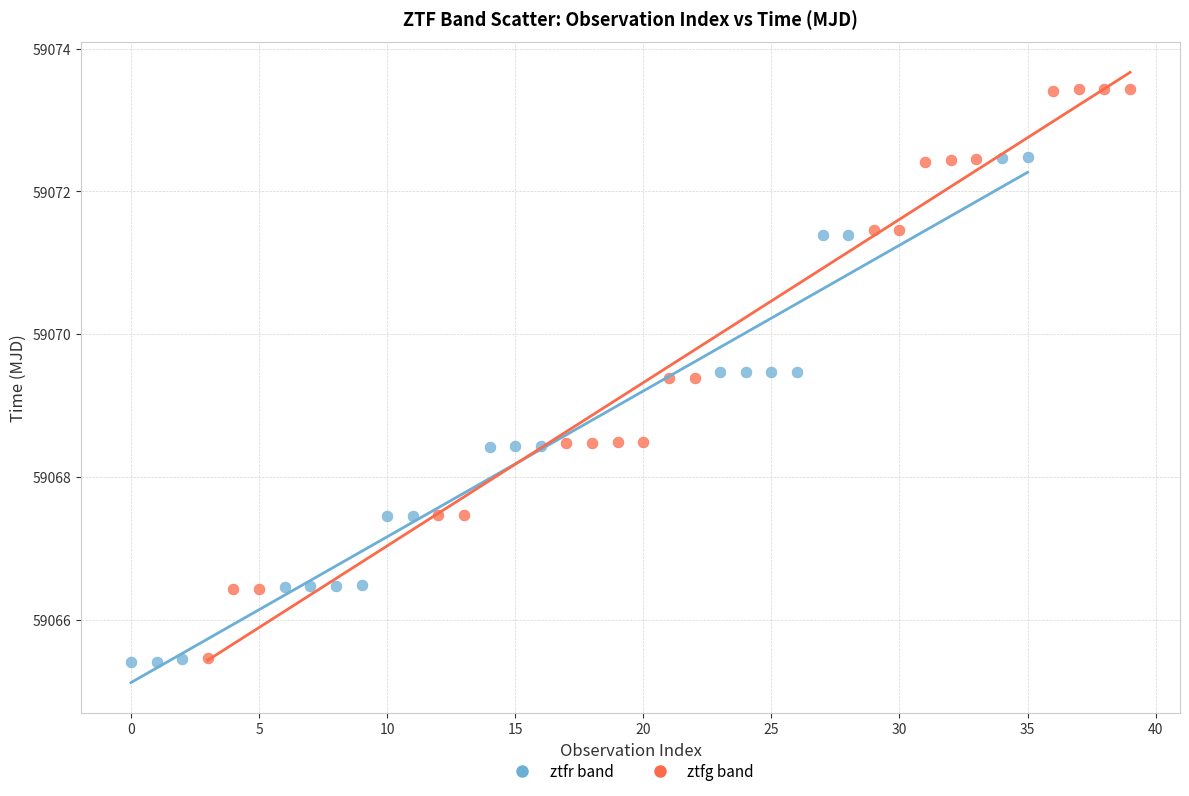

Which series has the largest Y range (max minus min)?

ztfg band